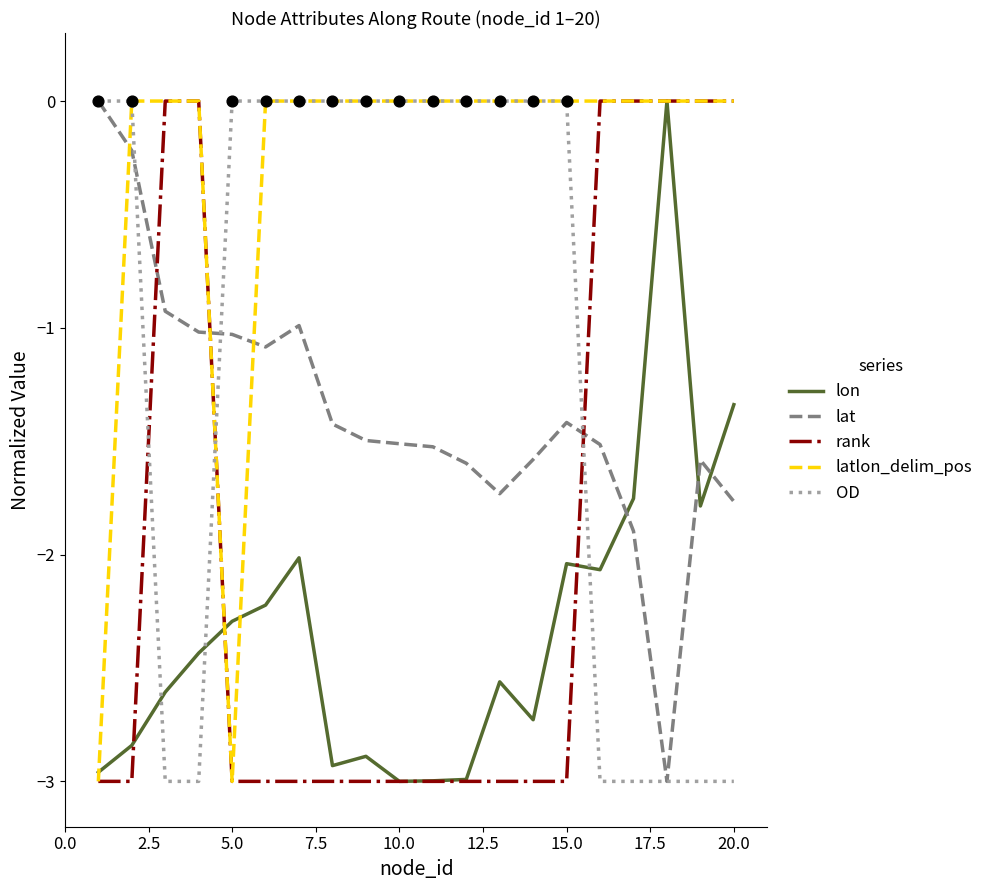

Which series has the largest total across all categories?

latlon_delim_pos